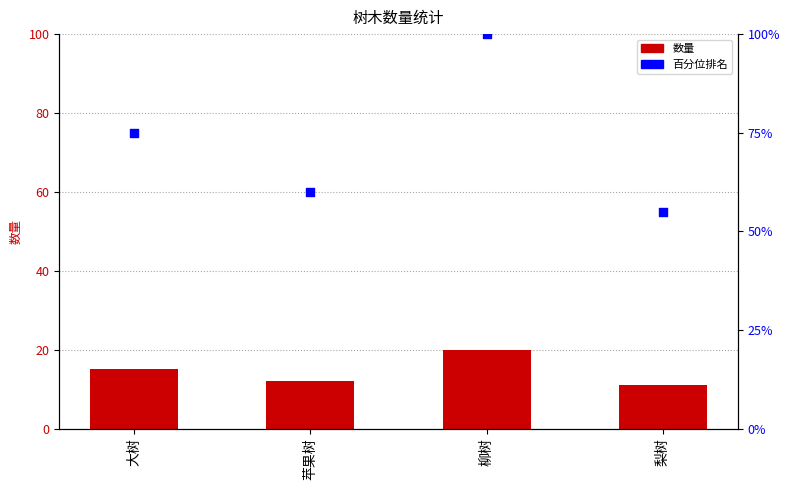

Which series has the largest total across all categories?

百分位排名